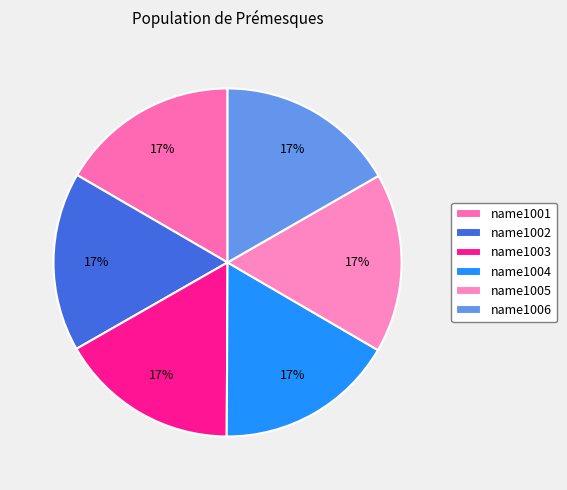

What is the ratio of the value at name1001 to the value at name1006?

1.0